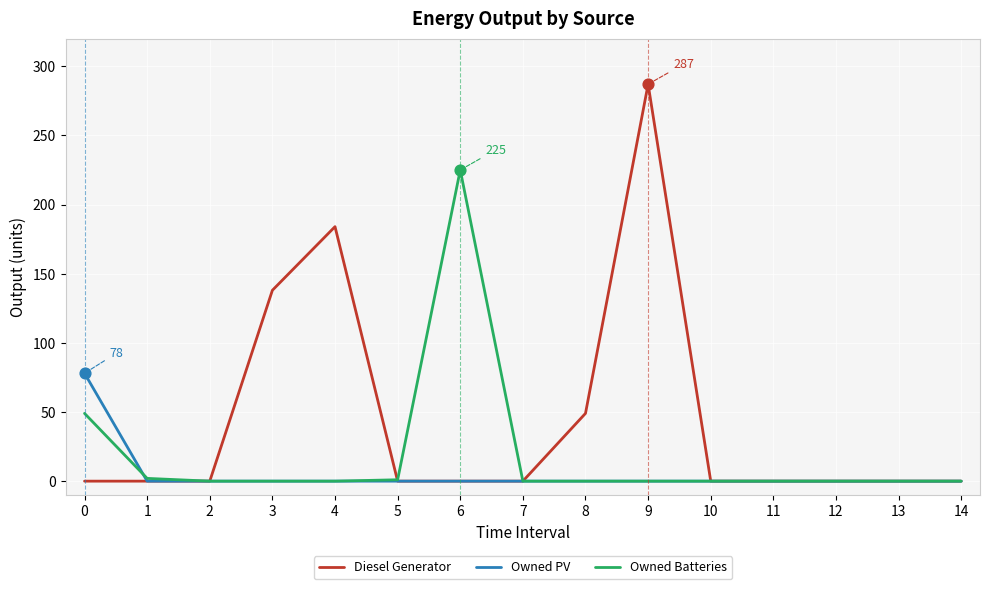

Which series has the largest total across all categories?

Diesel Generator